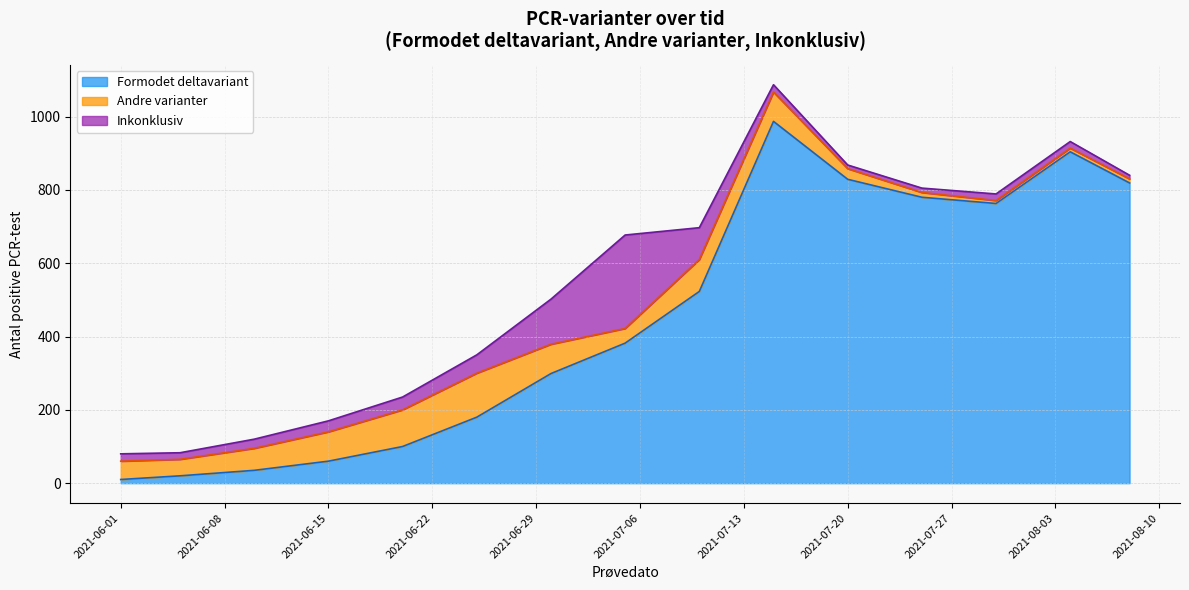

Reading left to right, transcribe all the data shown in this chart.

Deltavariant: 2021-06-01=10	2021-06-05=20	2021-06-10=35	2021-06-15=60	2021-06-20=100	2021-06-25=180	2021-06-30=299	2021-07-05=382	2021-07-10=523	2021-07-15=987	2021-07-20=829	2021-07-25=780	2021-07-30=763	2021-08-04=904	2021-08-08=819
Andre varianter: 2021-06-01=50	2021-06-05=45	2021-06-10=60	2021-06-15=80	2021-06-20=100	2021-06-25=120	2021-06-30=80	2021-07-05=40	2021-07-10=87	2021-07-15=80	2021-07-20=29	2021-07-25=13	2021-07-30=8	2021-08-04=10	2021-08-08=11
Inkonklusiv: 2021-06-01=20	2021-06-05=18	2021-06-10=25	2021-06-15=30	2021-06-20=35	2021-06-25=50	2021-06-30=123	2021-07-05=255	2021-07-10=87	2021-07-15=20	2021-07-20=10	2021-07-25=12	2021-07-30=18	2021-08-04=18	2021-08-08=10